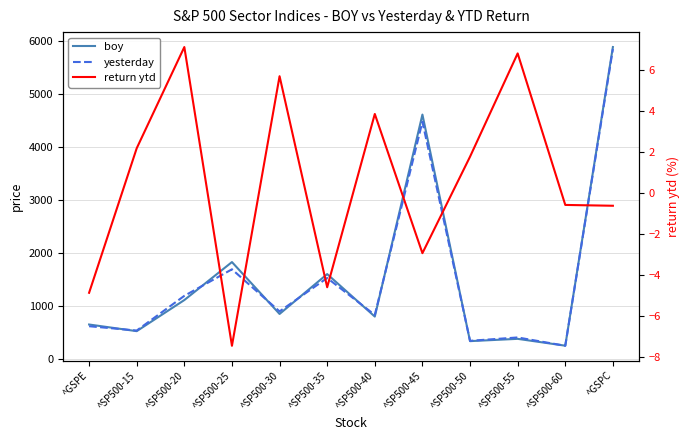

True or false: boy and return ytd intersect in this chart.

False